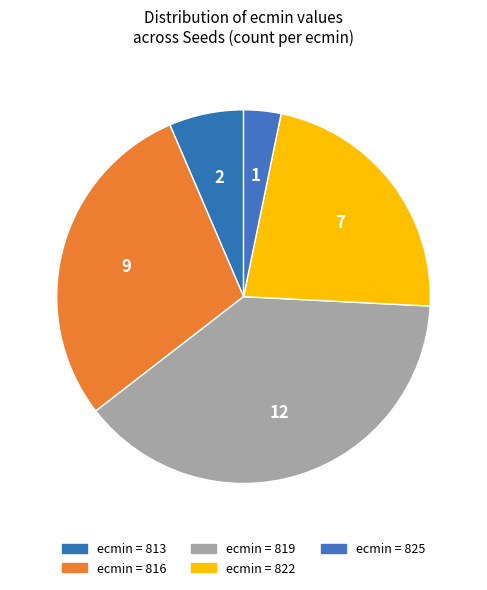

Rank the categories by value from lowest to highest.

ecmin = 825, ecmin = 813, ecmin = 822, ecmin = 816, ecmin = 819